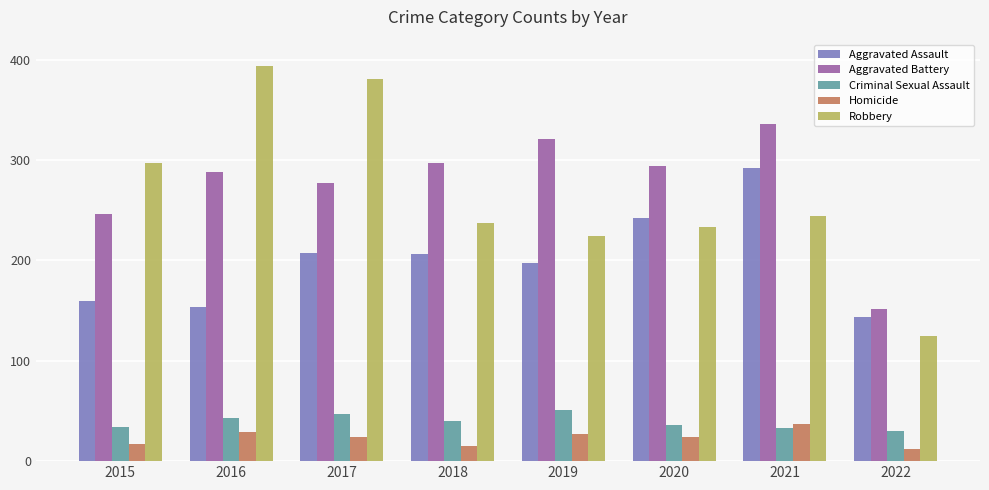

What is the difference between the Aggravated Battery values at 2017 and 2019?

44